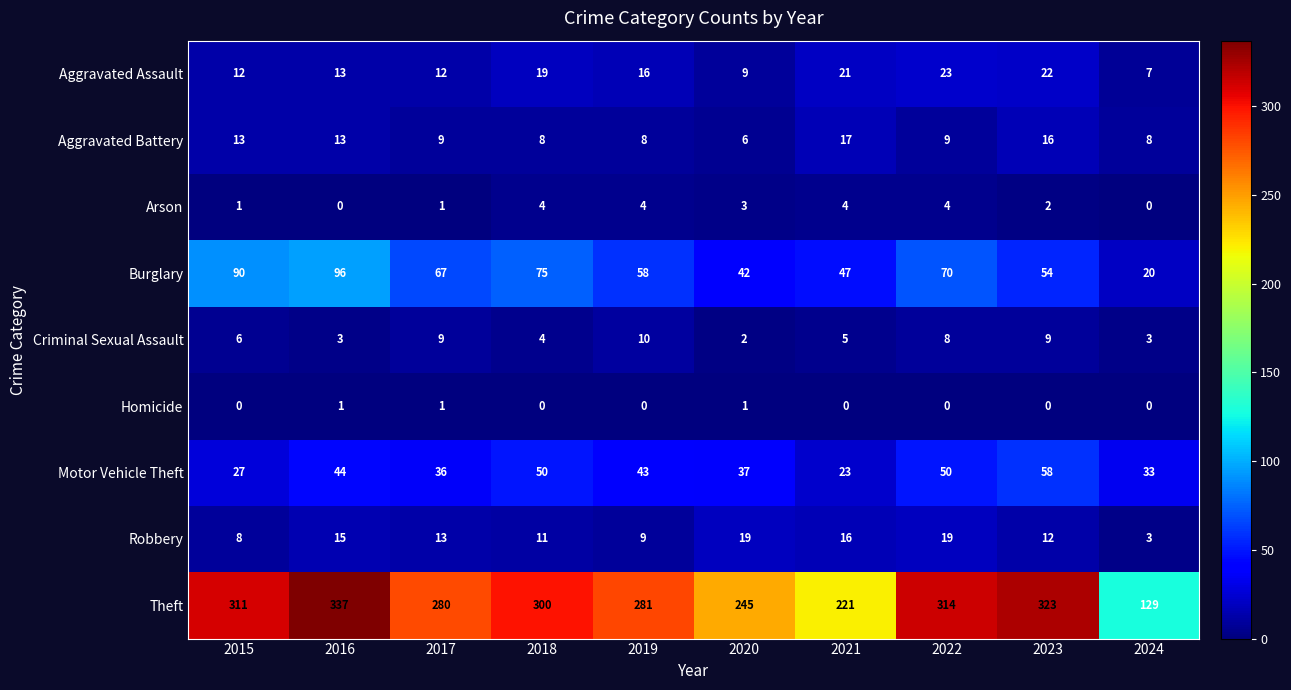

True or false: Aggravated Assault has a value of 6 at 2022.

False